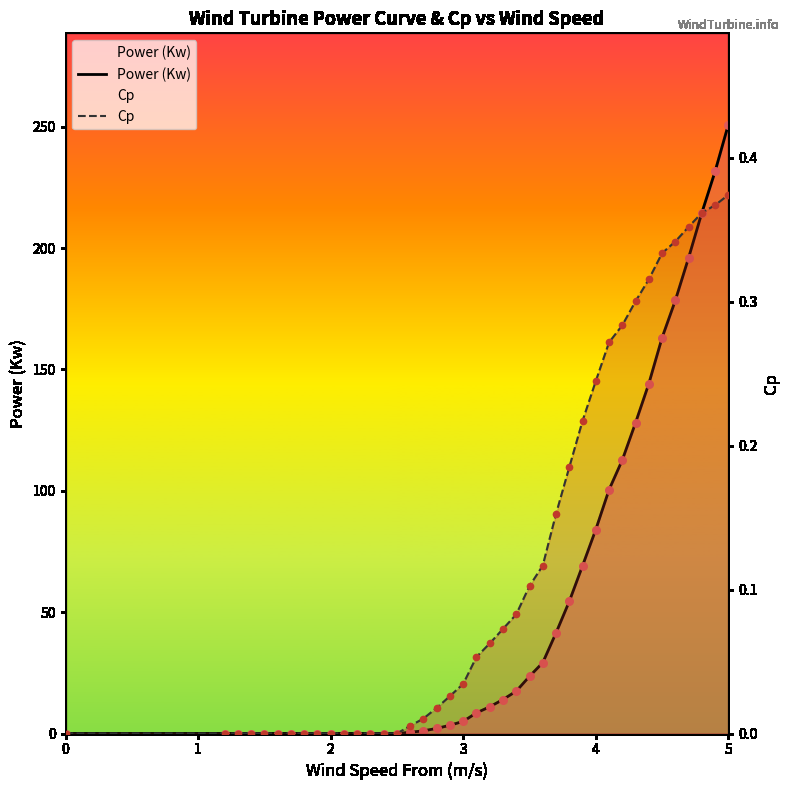

Is the value of Power (Kw) at 2 greater than the value of Cp at 21?

No